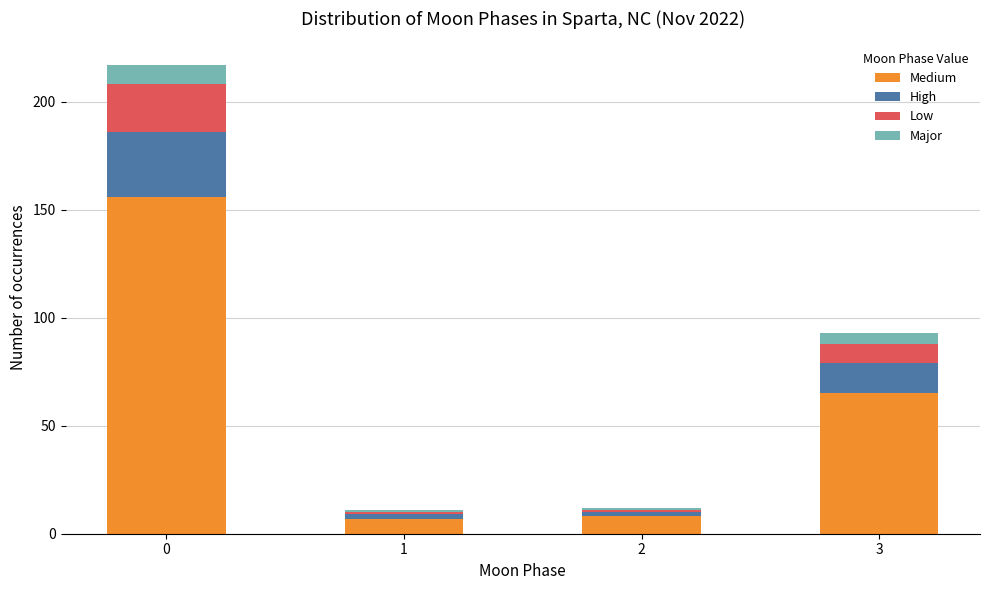

Reading left to right, list the values for the Medium series.

156	7	8	65